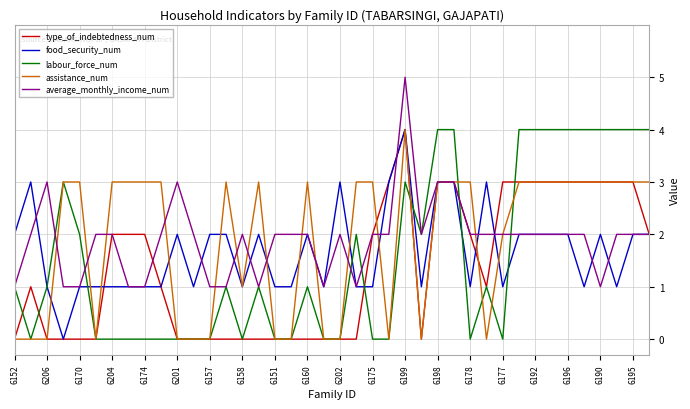

What is the highest value of the labour_force_num series?

4